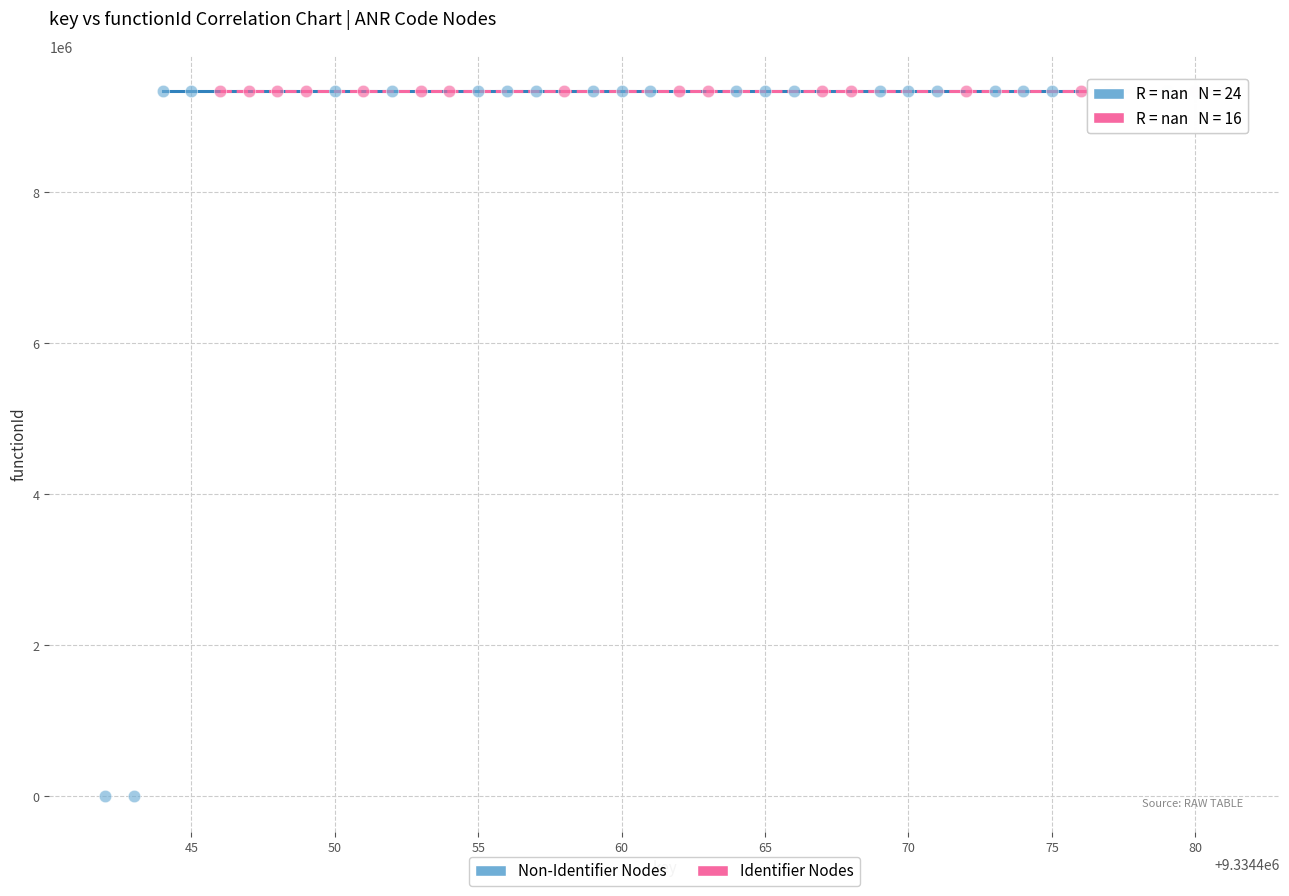

Which series contains the lowest Y value?

Non-Identifier Nodes